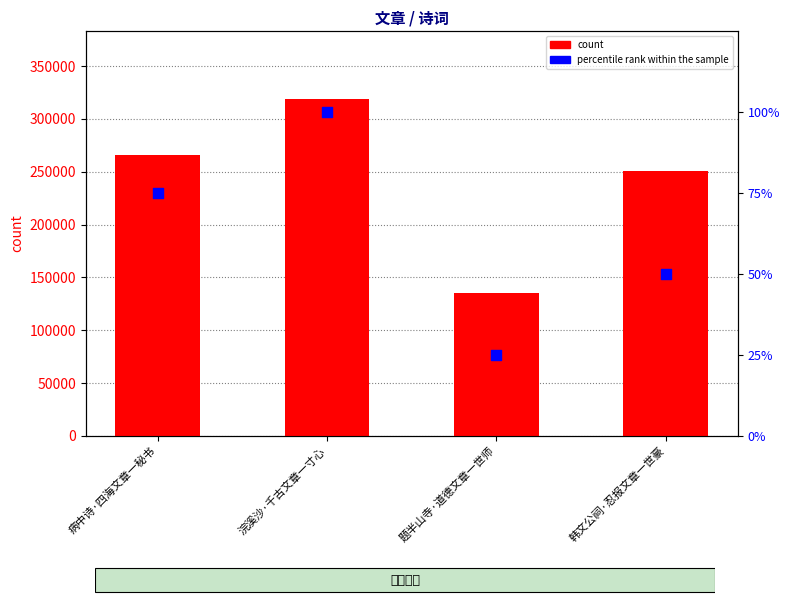

Which series contains the lowest Y value?

percentile rank within the sample